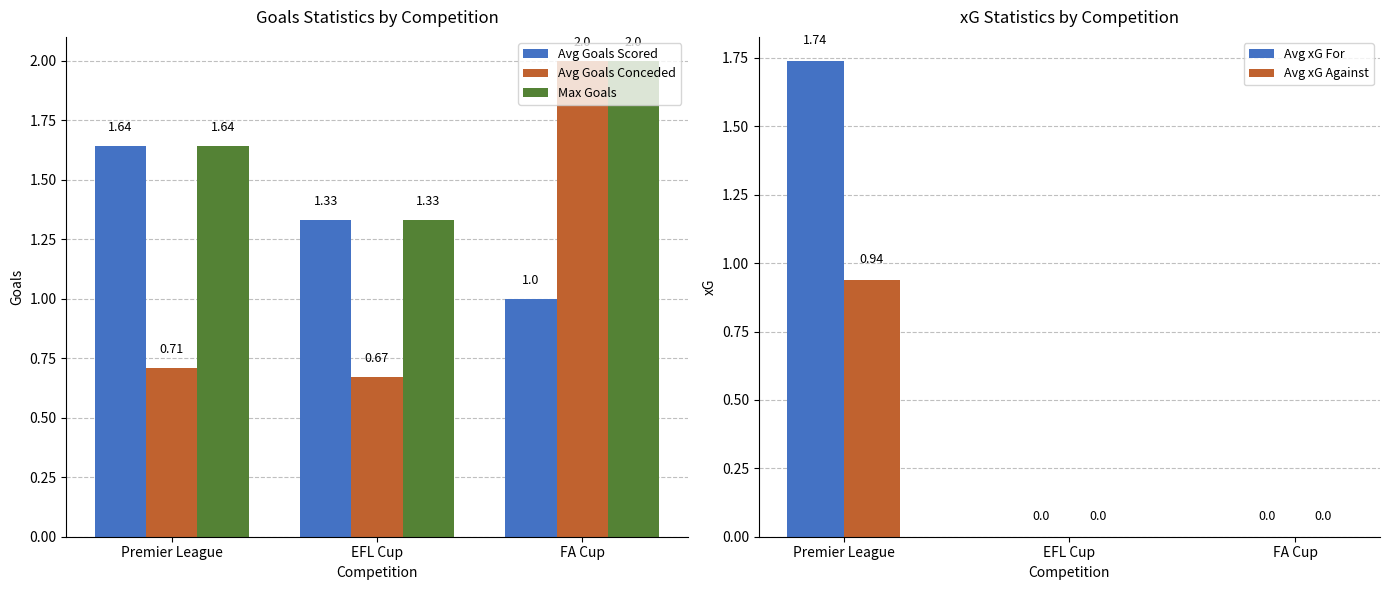

Between EFL Cup and FA Cup, which is larger?

EFL Cup